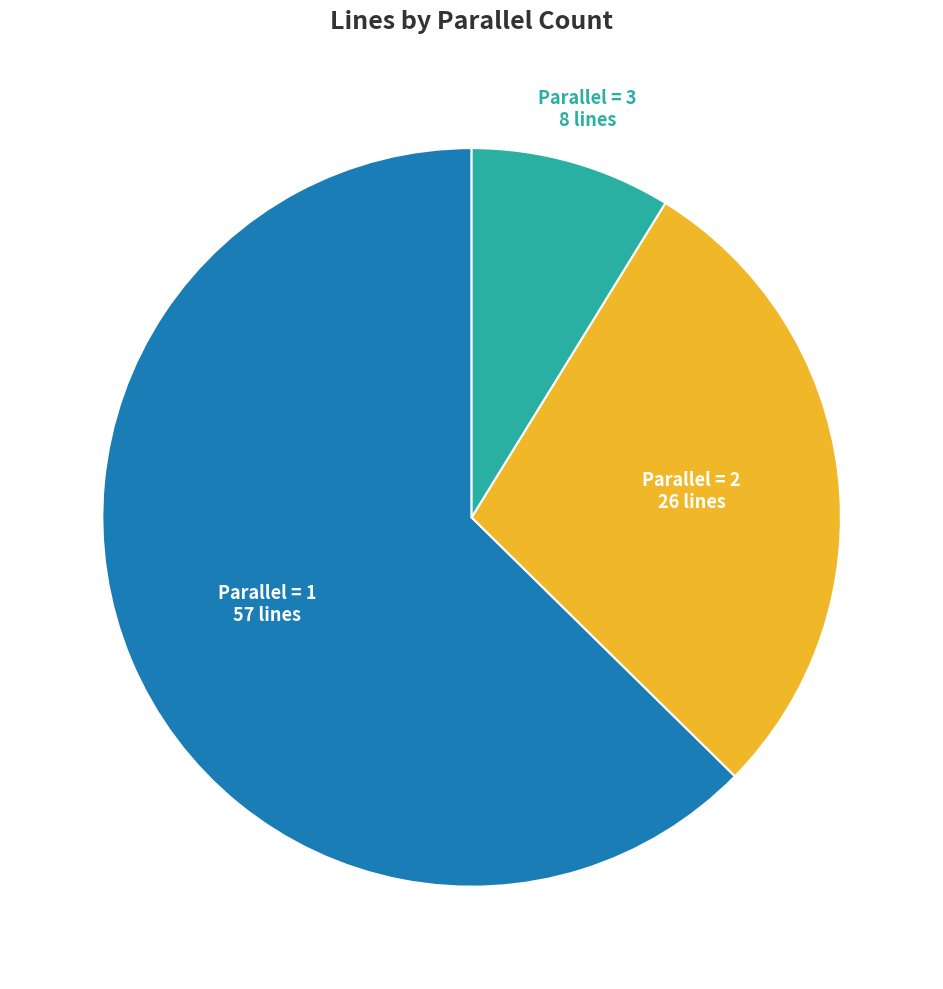

Is there any slice that represents more than half of the pie?

Yes